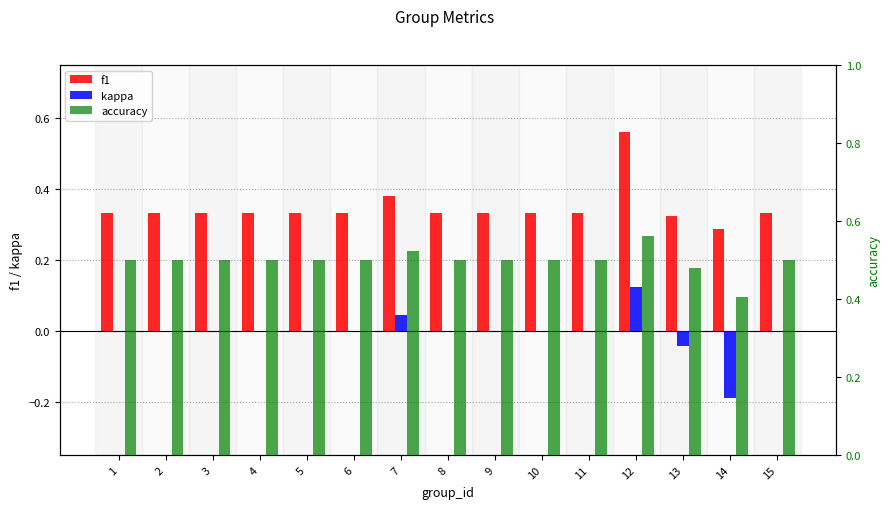

What is the highest value of the accuracy series?

0.6